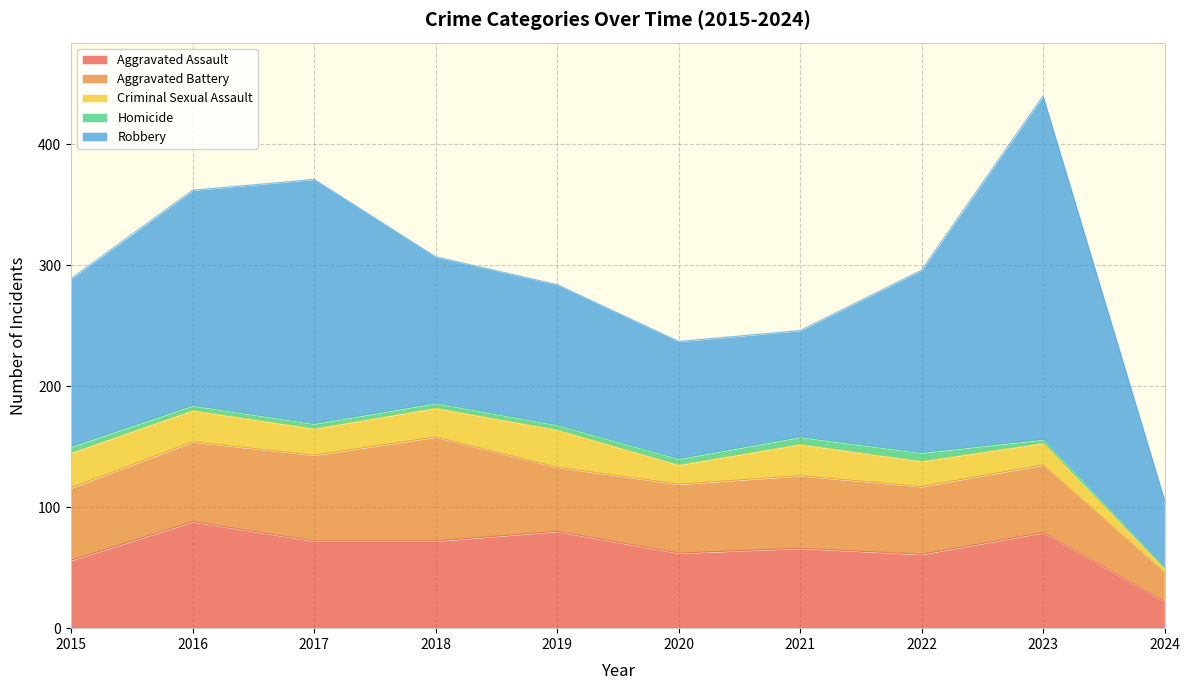

At which category is the sum across all series the highest?

2023